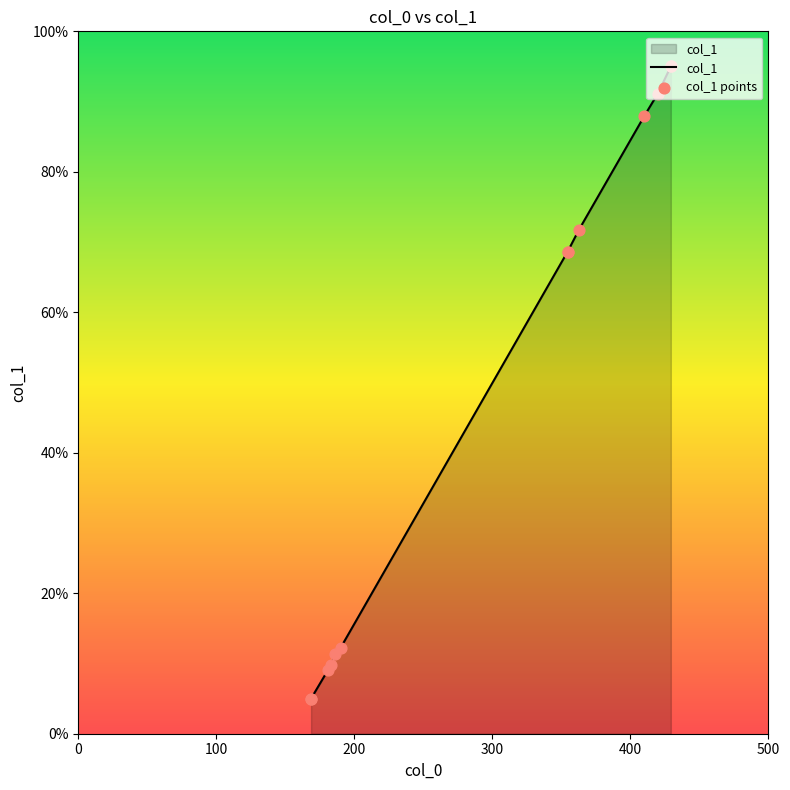

Is the value of col_1 at 8 greater than the value of col_1 points at 100?

Yes